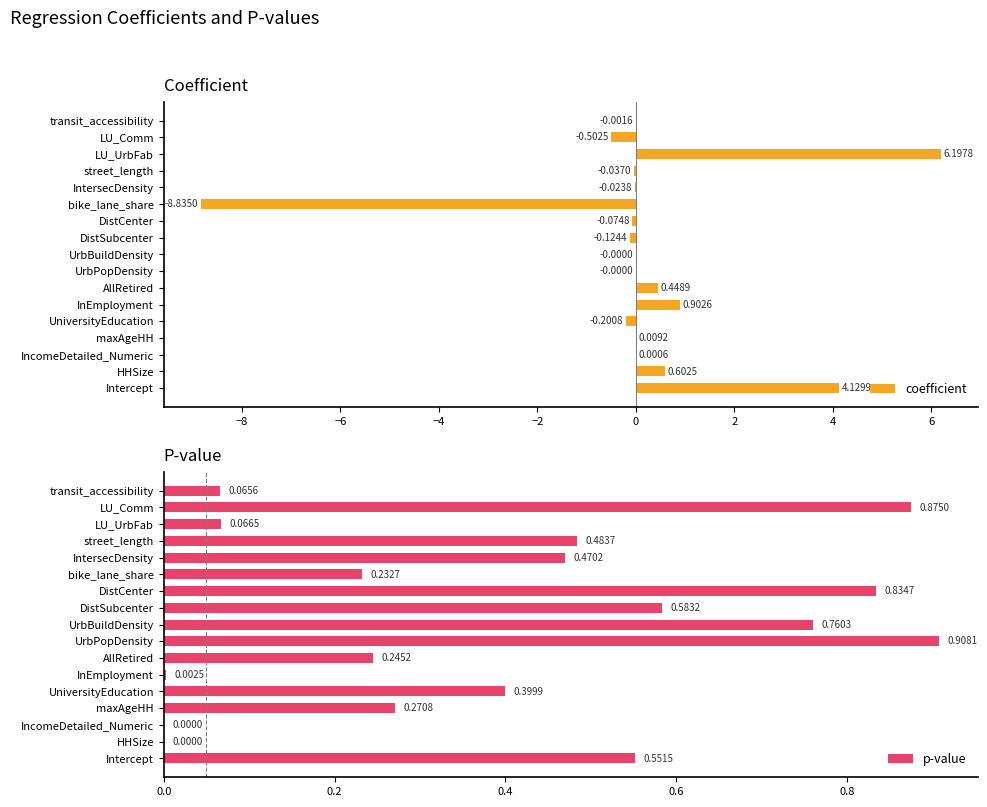

What is the sum of all coefficient values?

2.5